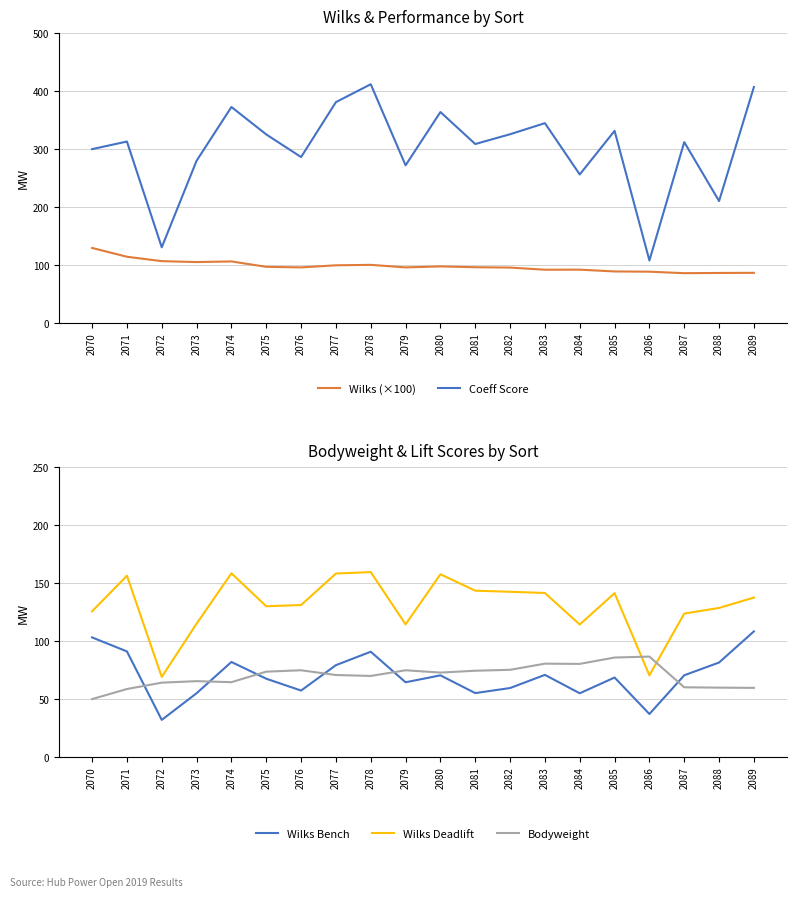

True or false: Wilks Bench and Coeff Score intersect in this chart.

False